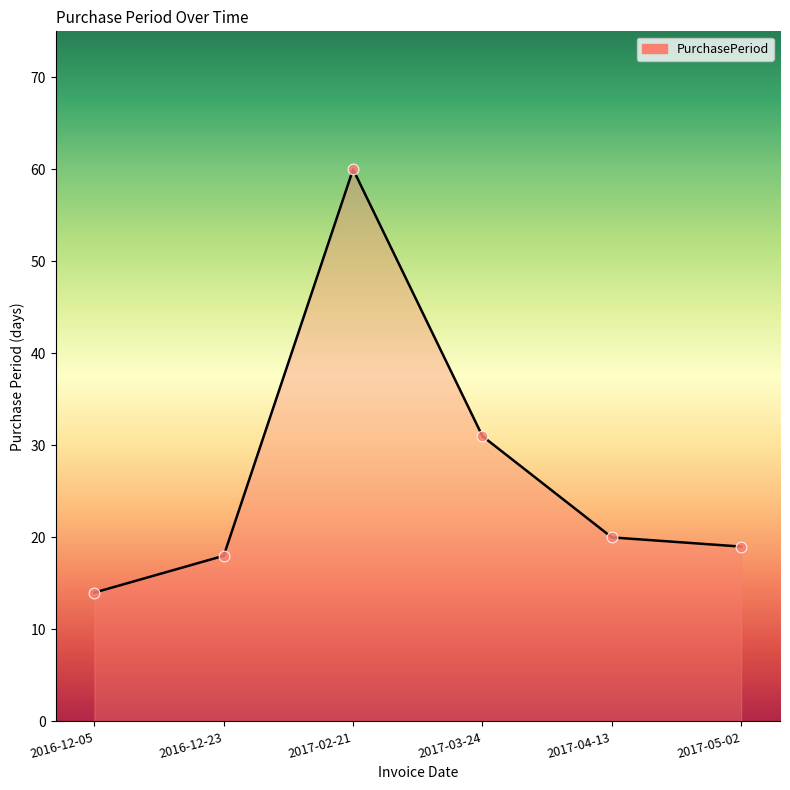

Between 2017-03-24 and 2017-04-13, which is larger?

2017-03-24